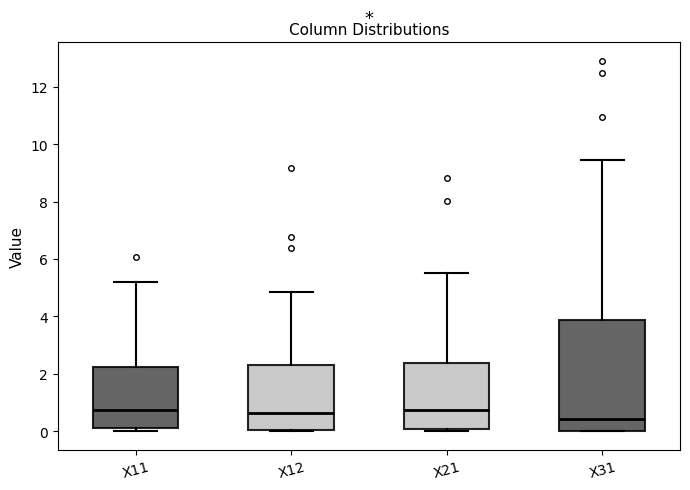

Which box is the tallest, from its lower edge to its upper edge?

X31